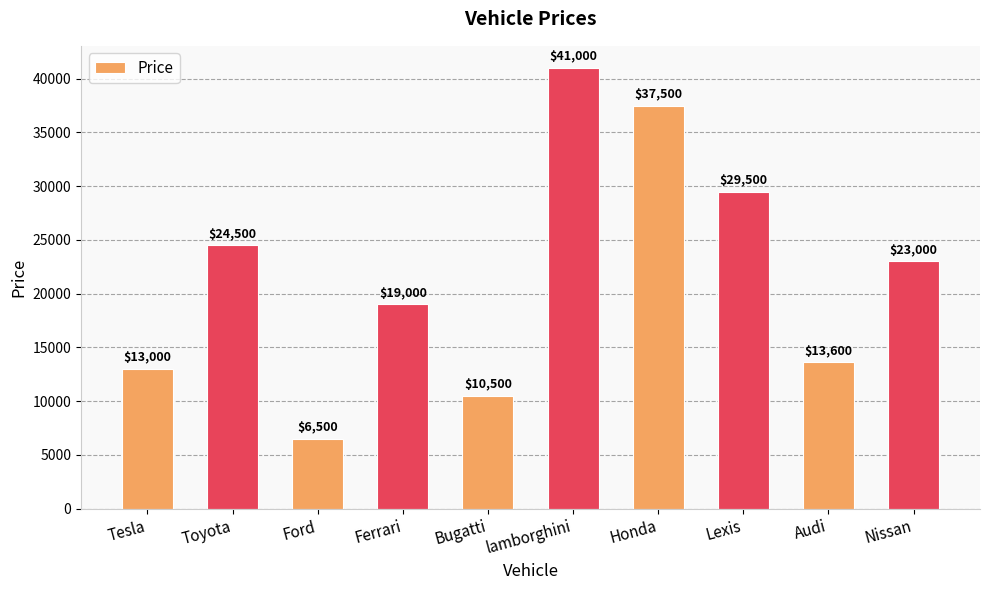

Rank the categories by value from highest to lowest.

lamborghini, Honda, Lexis, Toyota, Nissan, Ferrari, Audi, Tesla, Bugatti, Ford